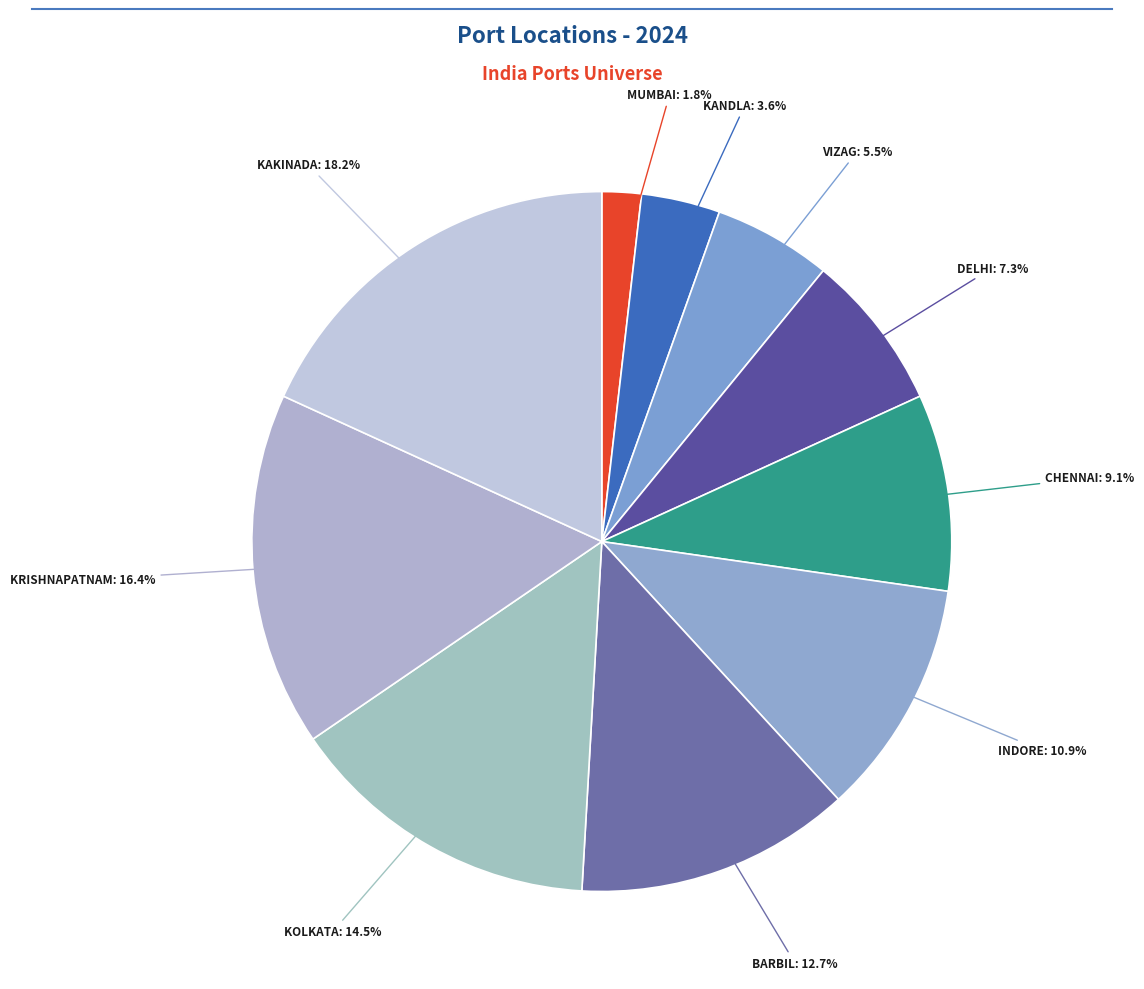

How many segments does this pie chart have?

10